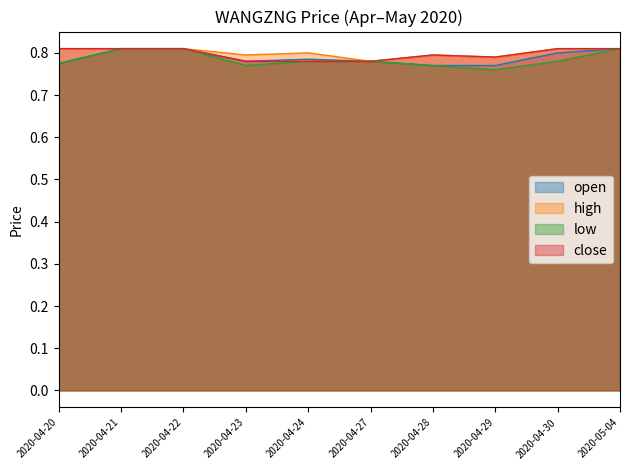

Rank the series at 2020-04-24 from lowest to highest value.

low, close, open, high